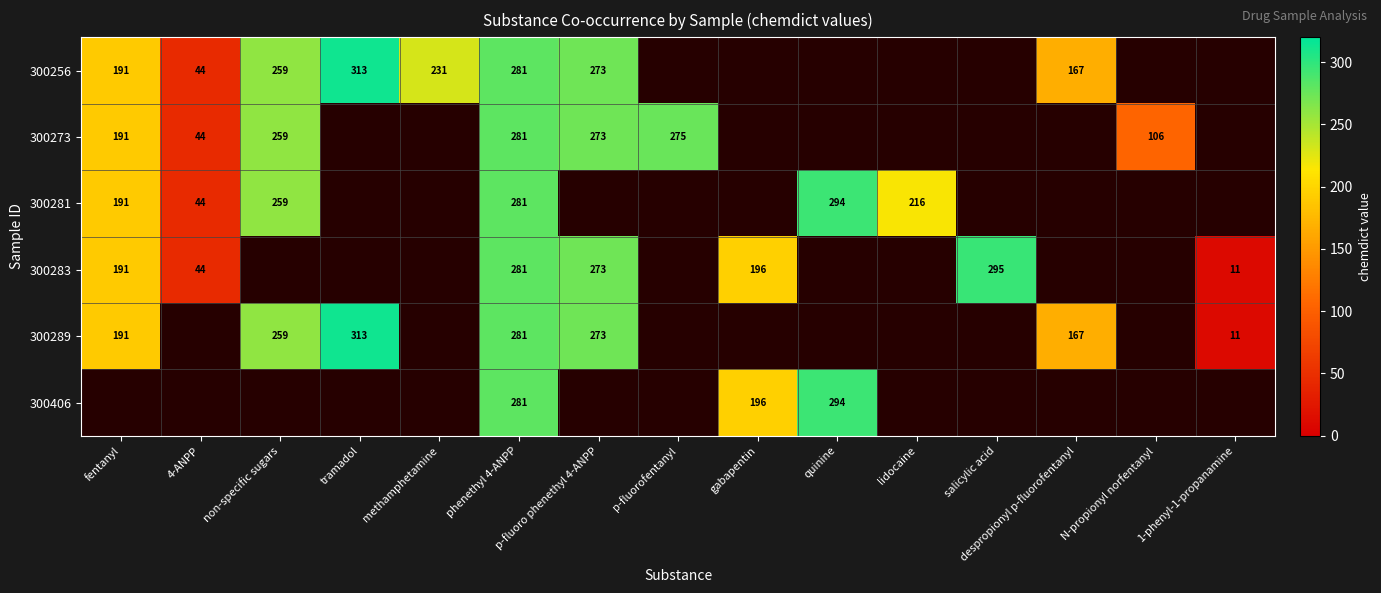

Is it true that 300281 equals 77 at 4-ANPP?

False